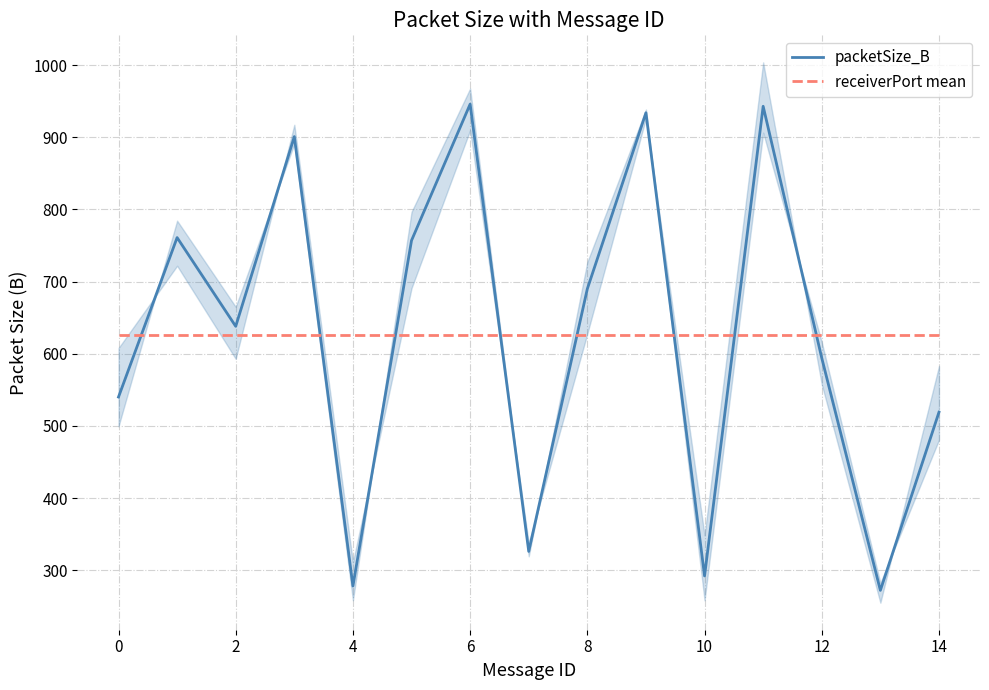

What is the minimum value shown in the chart?

272.0